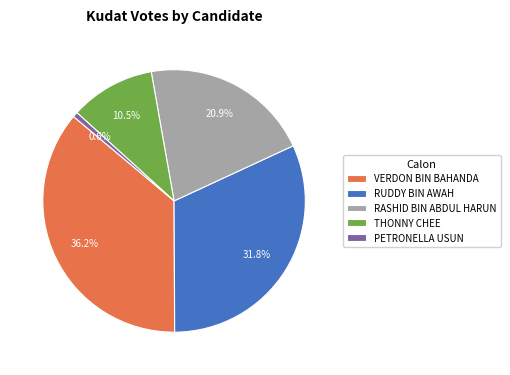

Does any single category account for the majority?

No